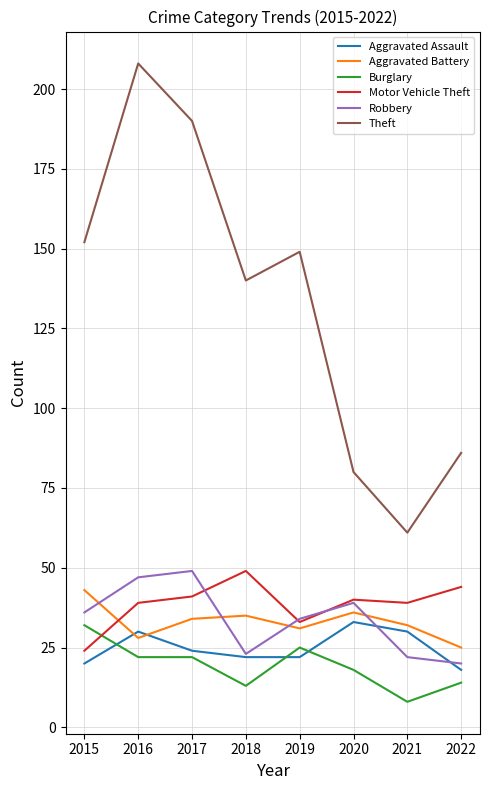

What is the minimum value for Aggravated Battery?

25